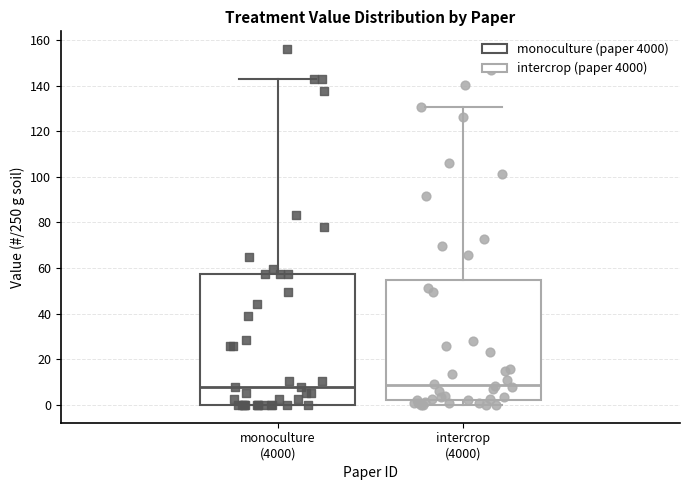

Reading left to right, read every box against the y-axis: the position of its median line, the range the box covers, and the ends of its whiskers. The values are not printed on the chart, so give them approximately, as read against the axis.

monoculture (4000): median 8, box 0 to 58, whiskers 0 to 144
intercrop (4000): median 8, box 2 to 54, whiskers 0 to 130